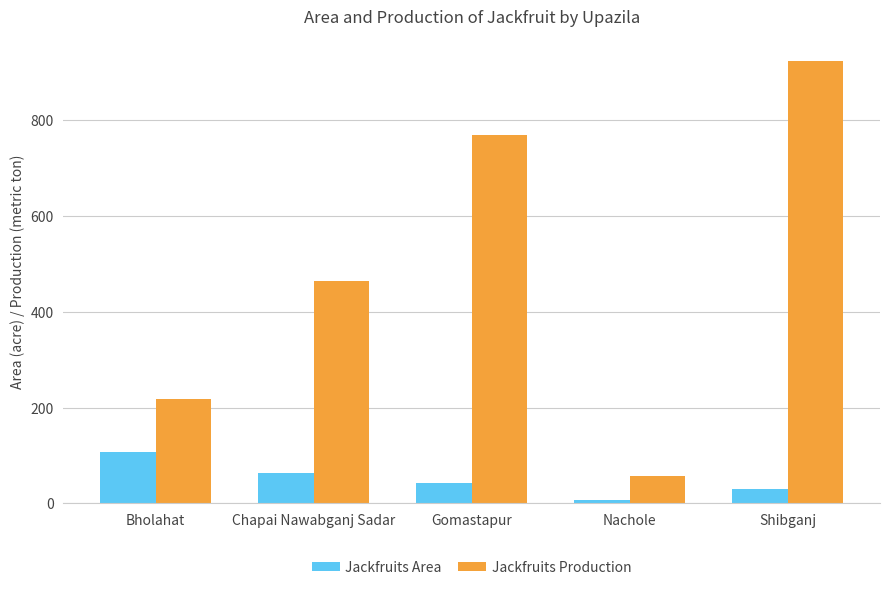

What is the difference between the maximum and minimum values in the Jackfruits Production series?

866